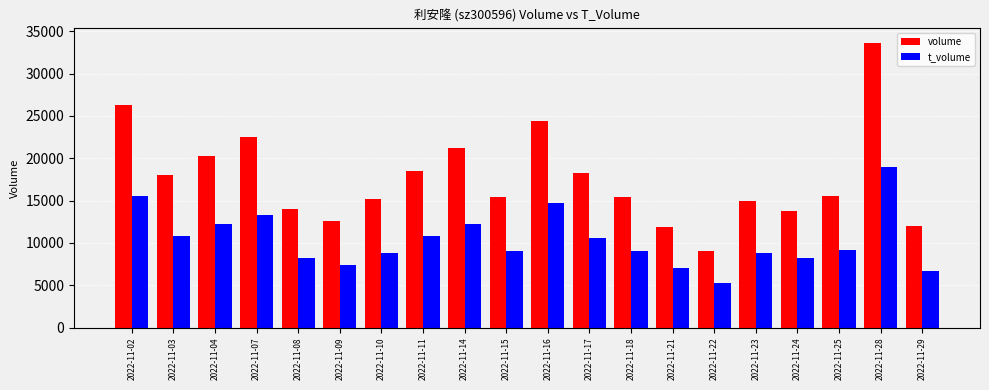

What is the value of the t_volume bar at the 16th from the left?

8804